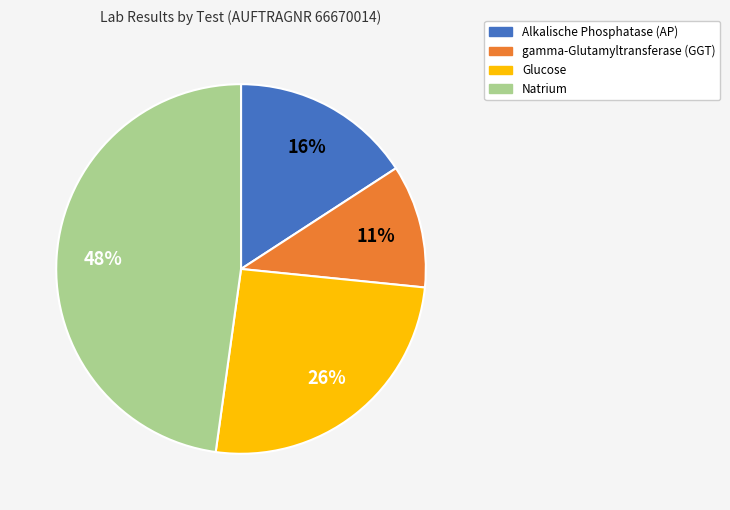

Does Natrium account for over 50% of the chart?

No